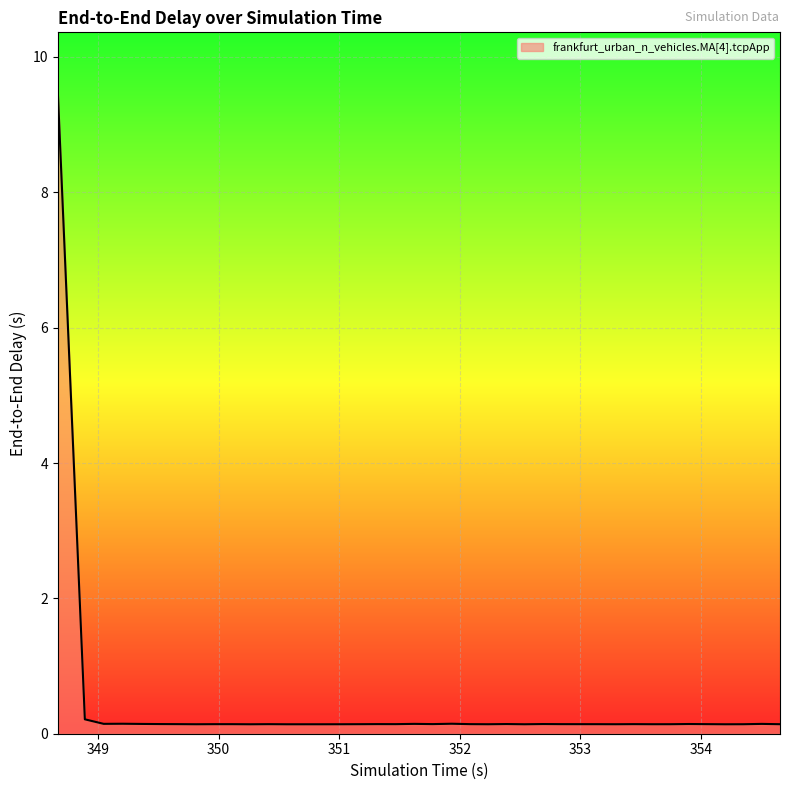

How many points are lower than both their immediate neighbors (excluding endpoints)?

11